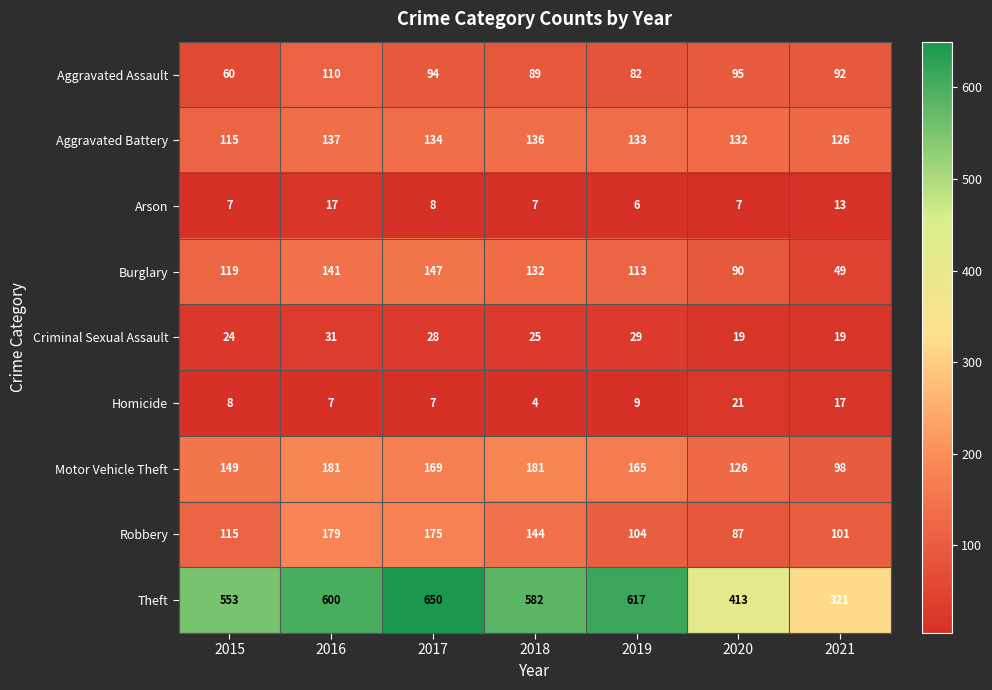

Which series has the largest total across all categories?

Theft